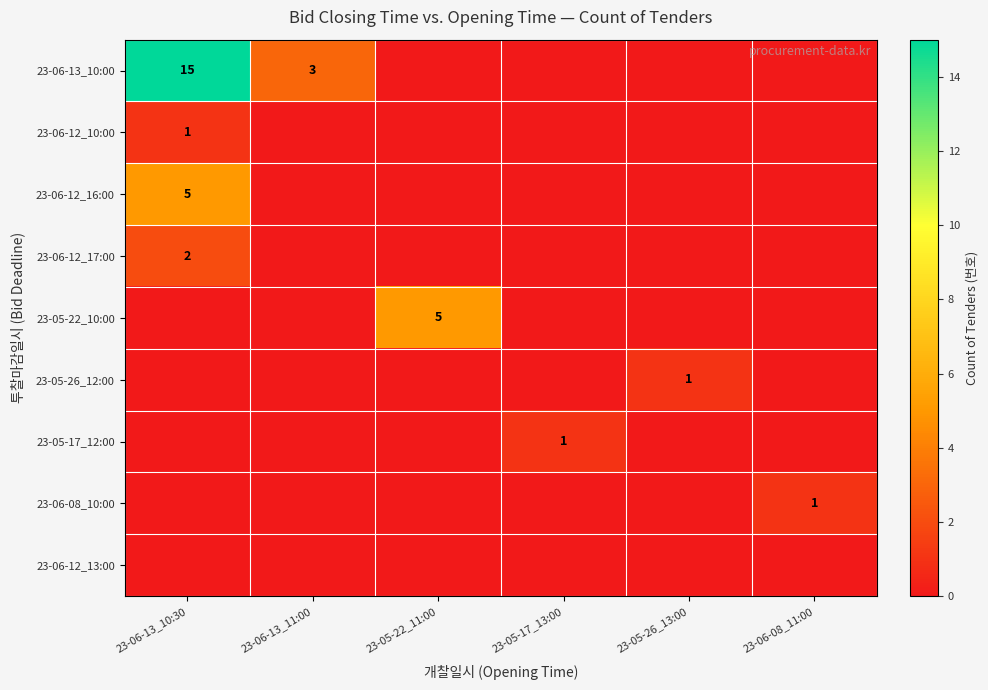

True or false: 23-06-13_10:00 has a value of 3 at 23-06-13_11:00.

True